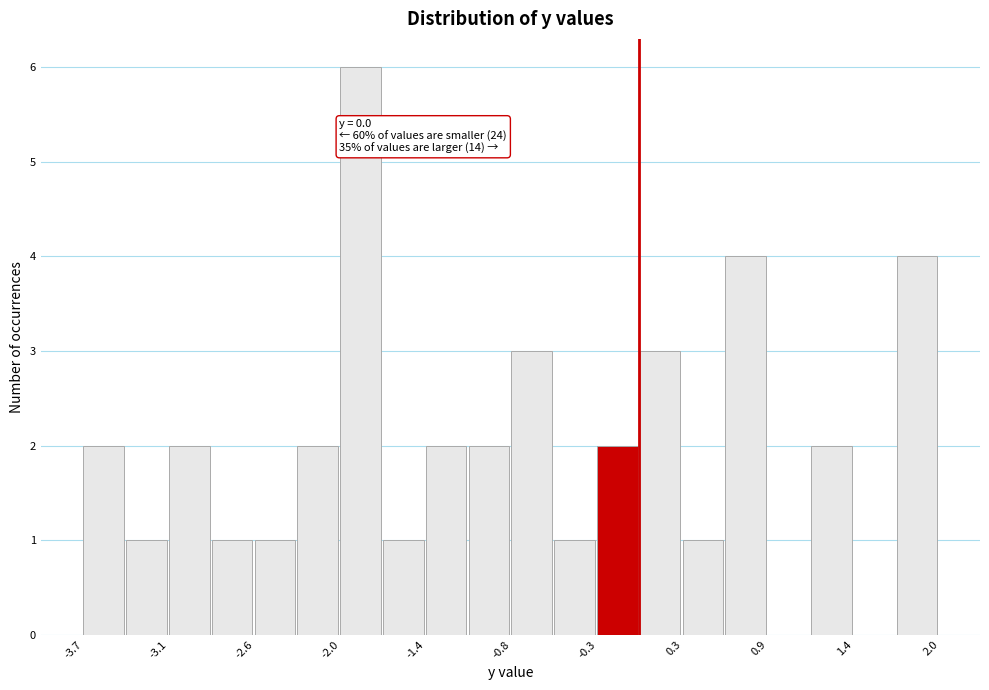

Around what value on the x-axis is the tallest bar? Give the approximate position of its centre, as read against the axis.

-1.9